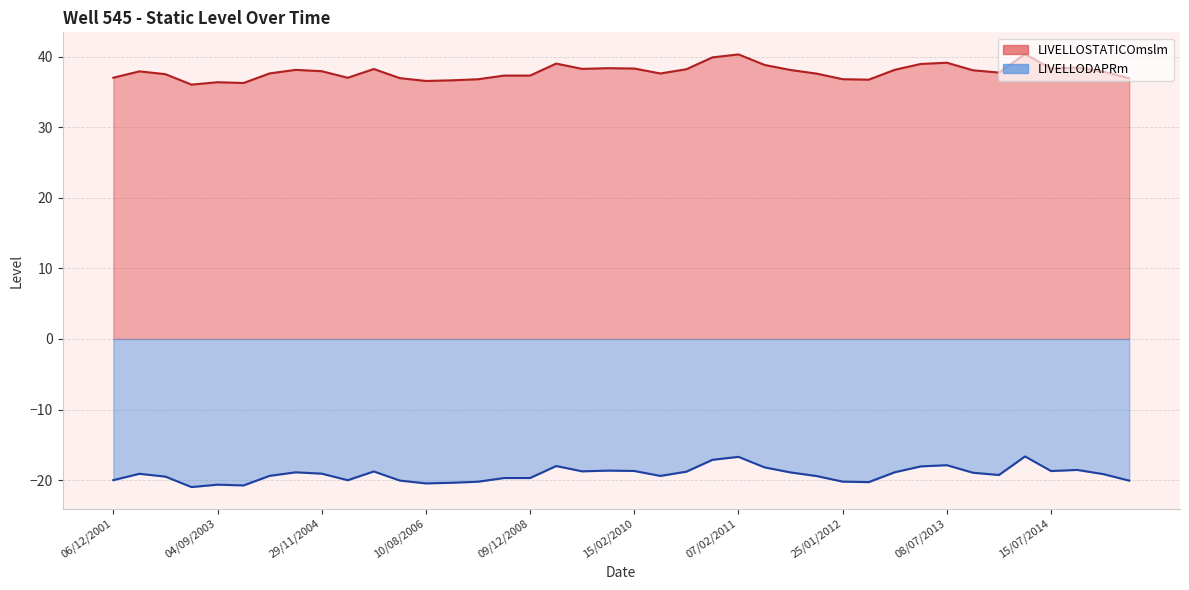

The value of LIVELLODAPRm at 10/11/2009 is -18.6. True or false?

True